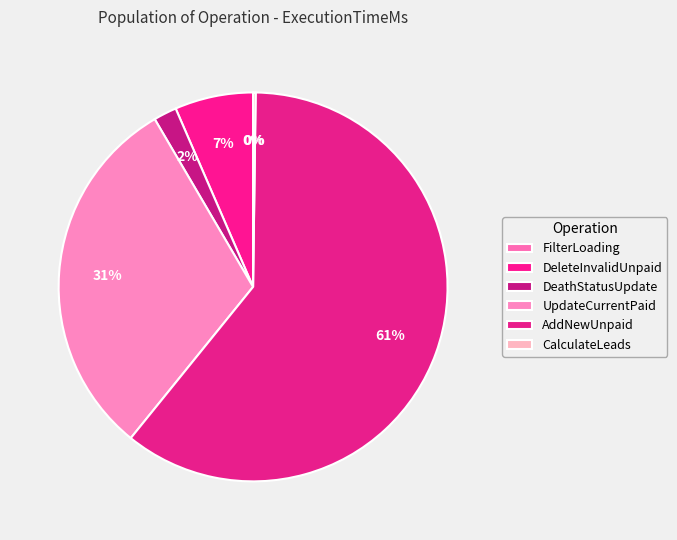

To the nearest percent, what percentage of the pie is UpdateCurrentPaid?

31%